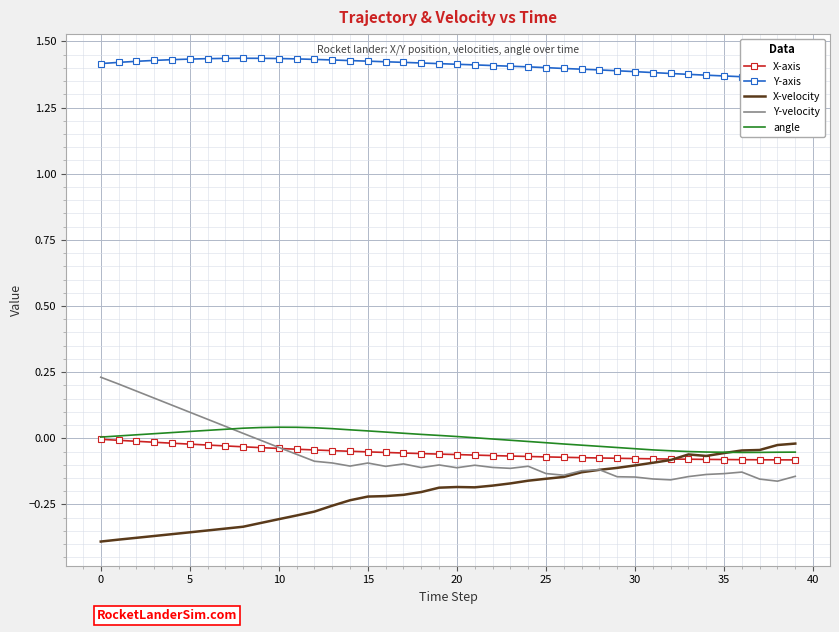

Where is Y-axis nearest to the value 1?

39